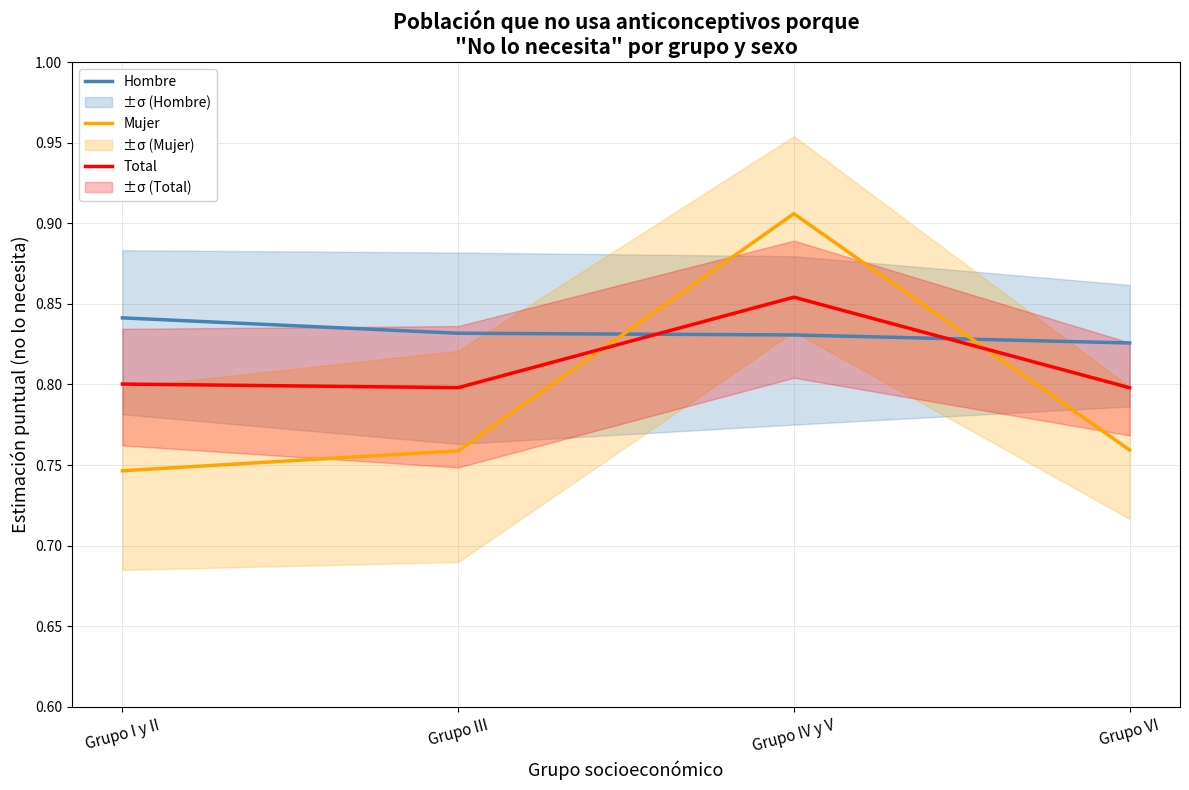

What is the sum of all Hombre values?

3.3